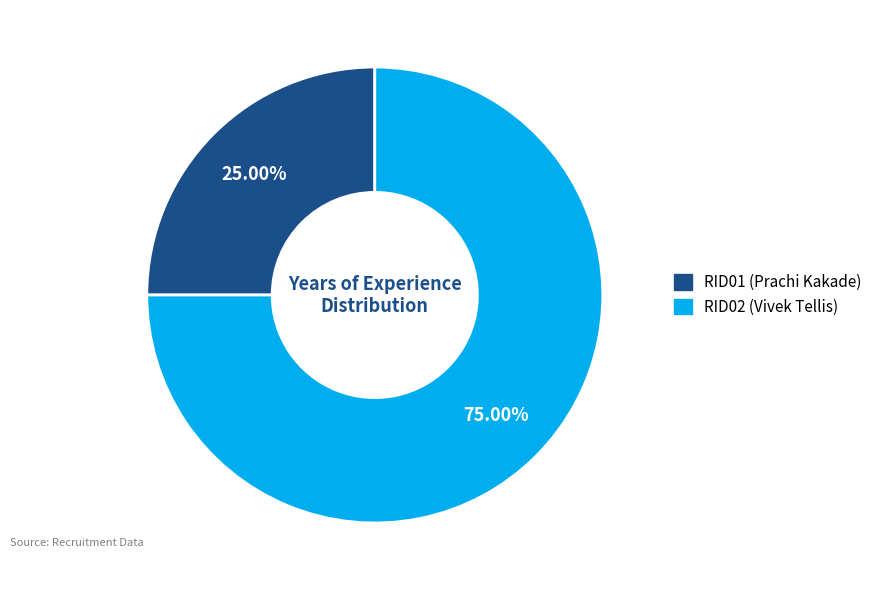

What is the smallest slice in the pie chart?

RID01 (Prachi Kakade)